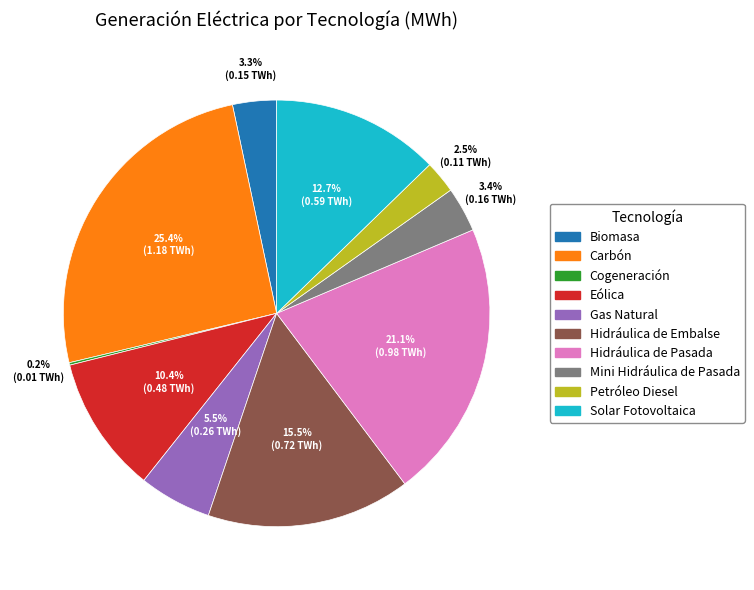

What is the total percentage of Biomasa and Hidráulica de Embalse?

18.8%